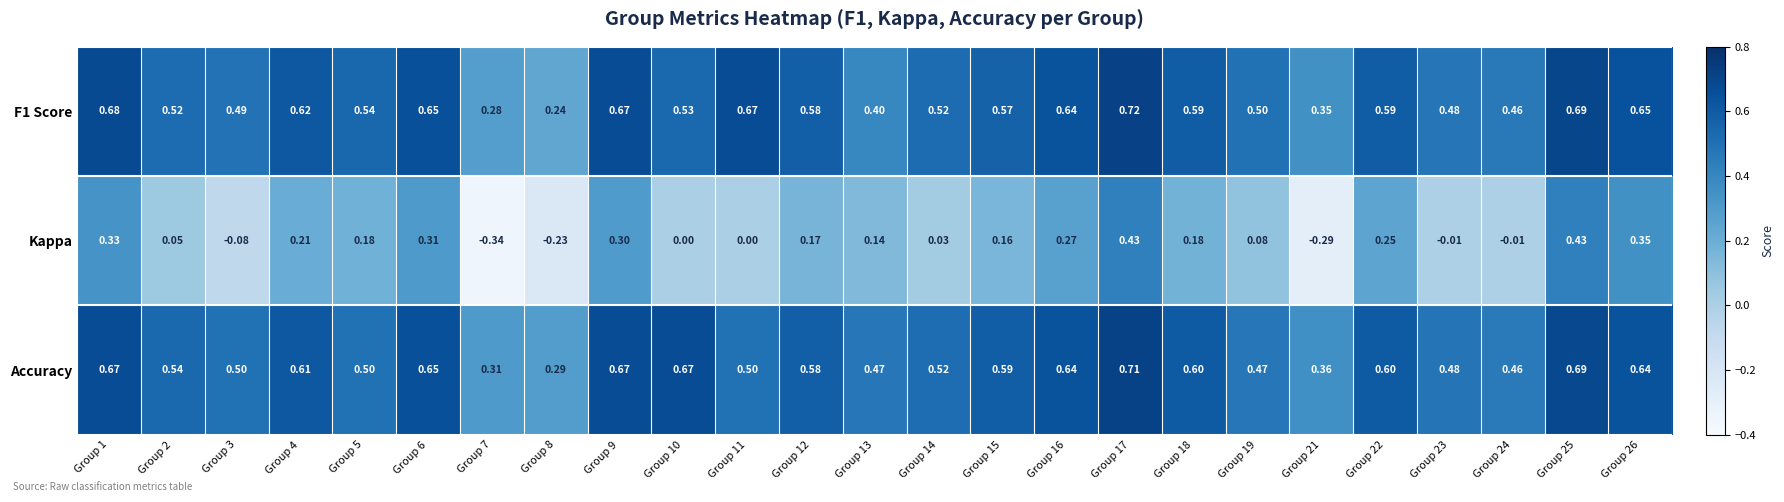

Is the value of Kappa at Group 3 greater than the value of Accuracy at Group 6?

No